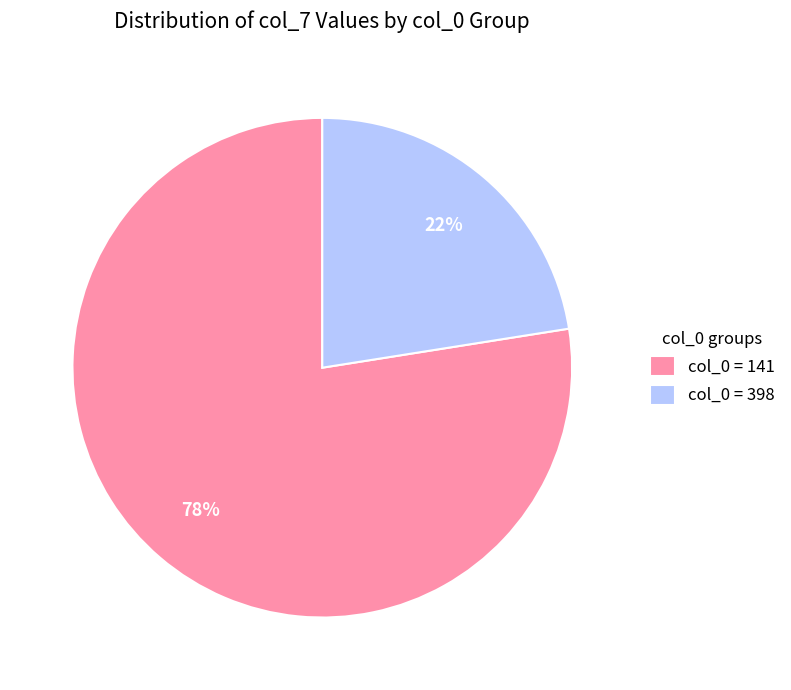

Rank the categories by value from highest to lowest.

col_0 = 141, col_0 = 398